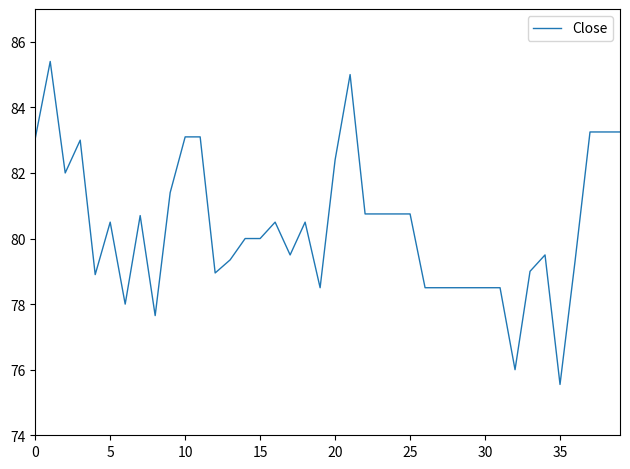

What is the greatest value displayed?

85.4